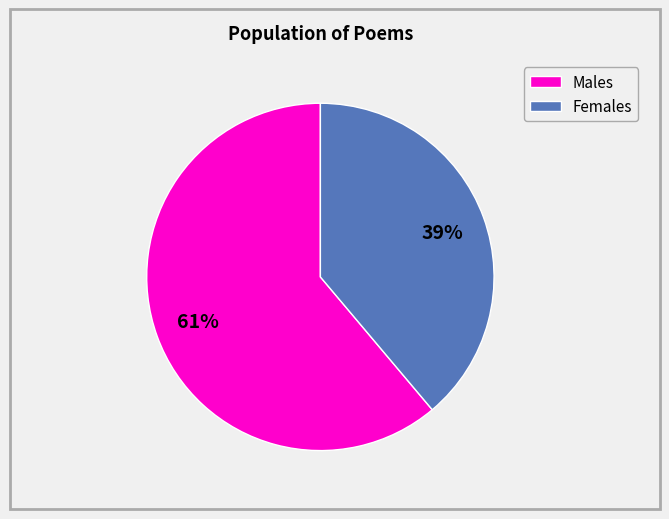

To the nearest percent, what is the difference between the largest and smallest slice percentages?

22%